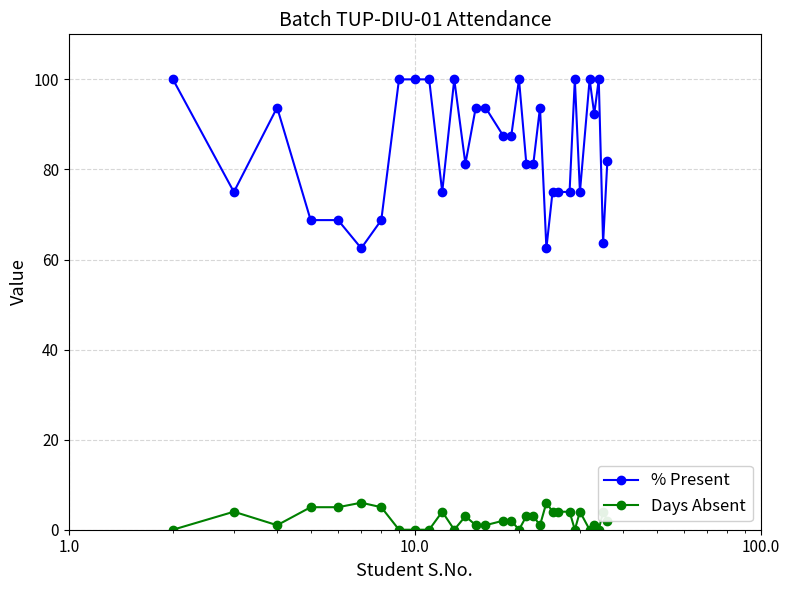

Is this an area chart (filled region under the line)?

No